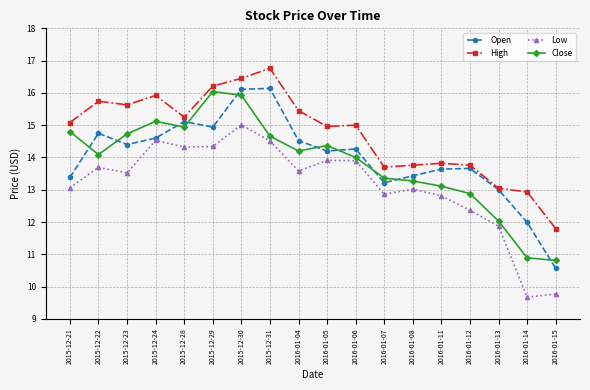

Which label corresponds to the smallest value in the chart?

2016-01-14